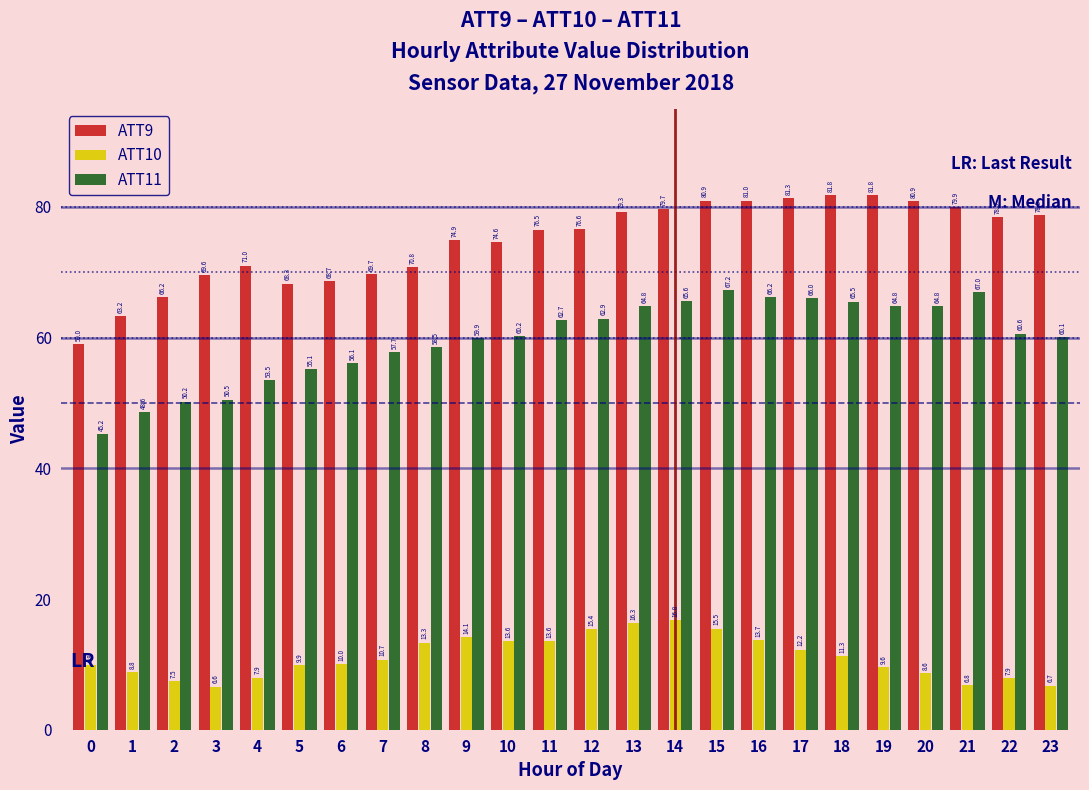

Reading left to right, extract all data points from this chart.

ATT9: 0=59.0	1=63.2	2=66.2	3=69.6	4=71.0	5=68.3	6=68.7	7=69.7	8=70.8	9=74.9	10=74.6	11=76.5	12=76.6	13=79.3	14=79.7	15=80.9	16=81.0	17=81.3	18=81.8	19=81.8	20=80.9	21=79.9	22=78.5	23=78.8
ATT10: 0=9.8	1=8.8	2=7.5	3=6.6	4=7.9	5=9.9	6=10.0	7=10.7	8=13.3	9=14.1	10=13.6	11=13.6	12=15.4	13=16.3	14=16.8	15=15.5	16=13.7	17=12.2	18=11.3	19=9.6	20=8.6	21=6.8	22=7.9	23=6.7
ATT11: 0=45.2	1=48.6	2=50.2	3=50.5	4=53.5	5=55.1	6=56.1	7=57.7	8=58.5	9=59.9	10=60.2	11=62.7	12=62.9	13=64.8	14=65.6	15=67.2	16=66.2	17=66.0	18=65.5	19=64.8	20=64.8	21=67.0	22=60.6	23=60.1